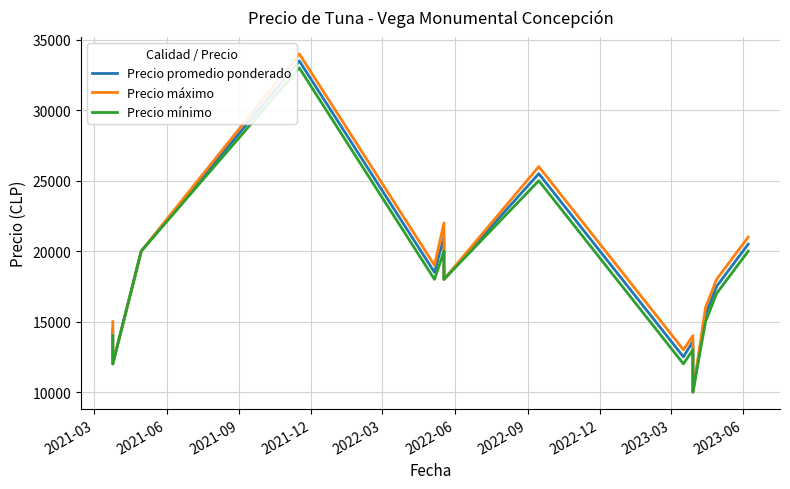

True or false: Precio mínimo and Precio promedio ponderado cross at least once.

False